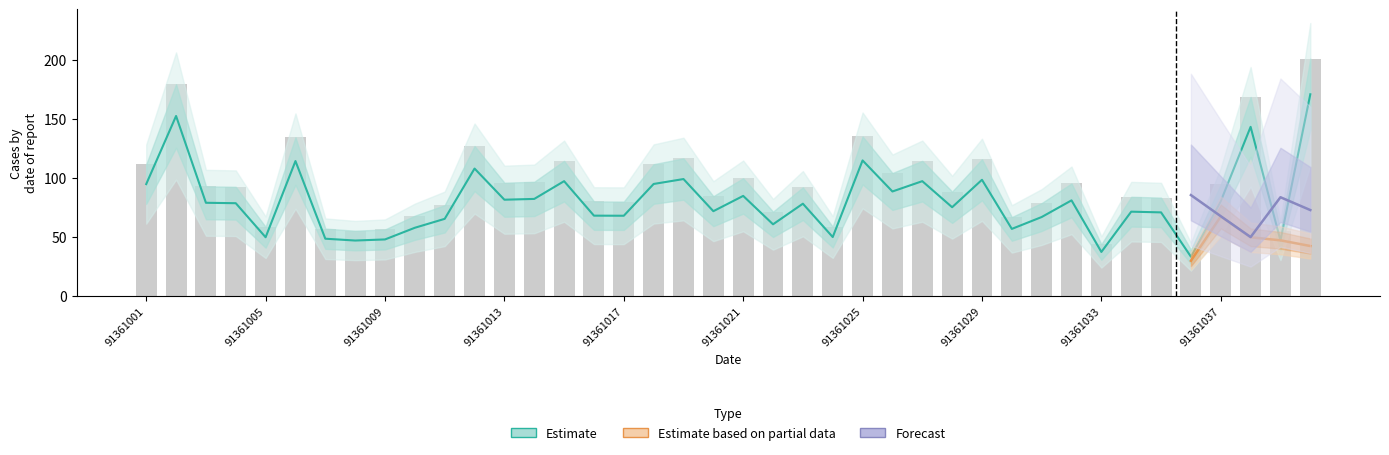

Read the bal value at 91361005.

34.2